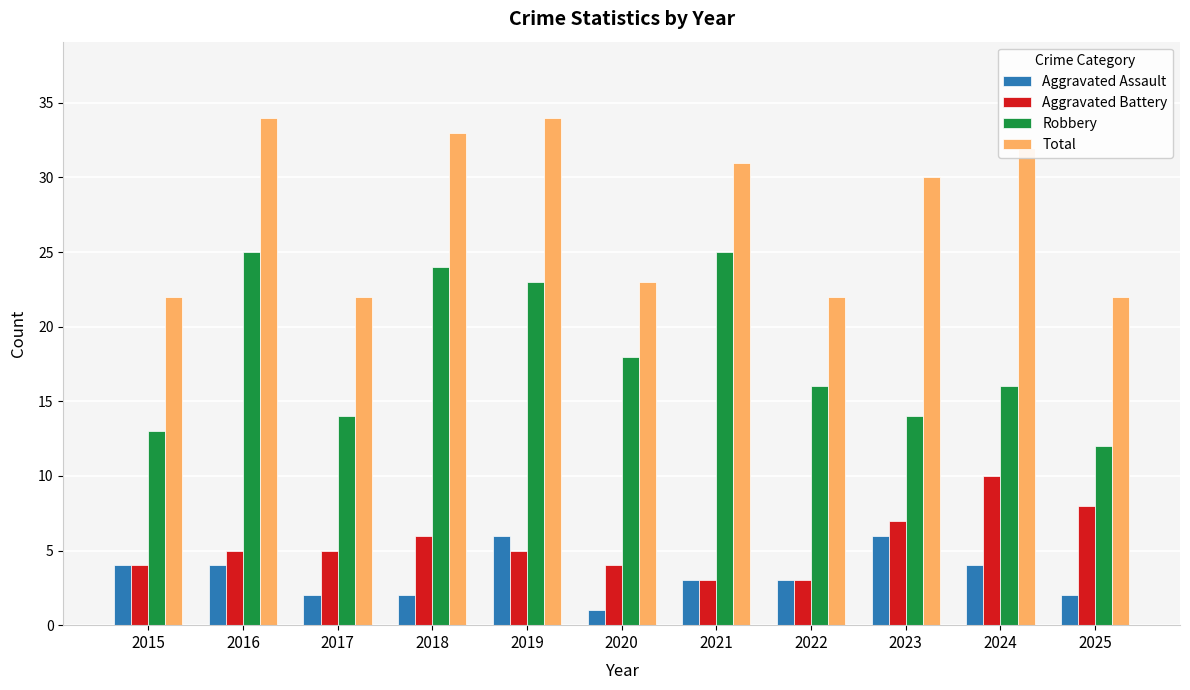

Reading left to right, what are all the values shown in this chart?

Aggravated Assault: 4	4	2	2	6	1	3	3	6	4	2
Aggravated Battery: 4	5	5	6	5	4	3	3	7	10	8
Robbery: 13	25	14	24	23	18	25	16	14	16	12
Total: 22	34	22	33	34	23	31	22	30	32	22